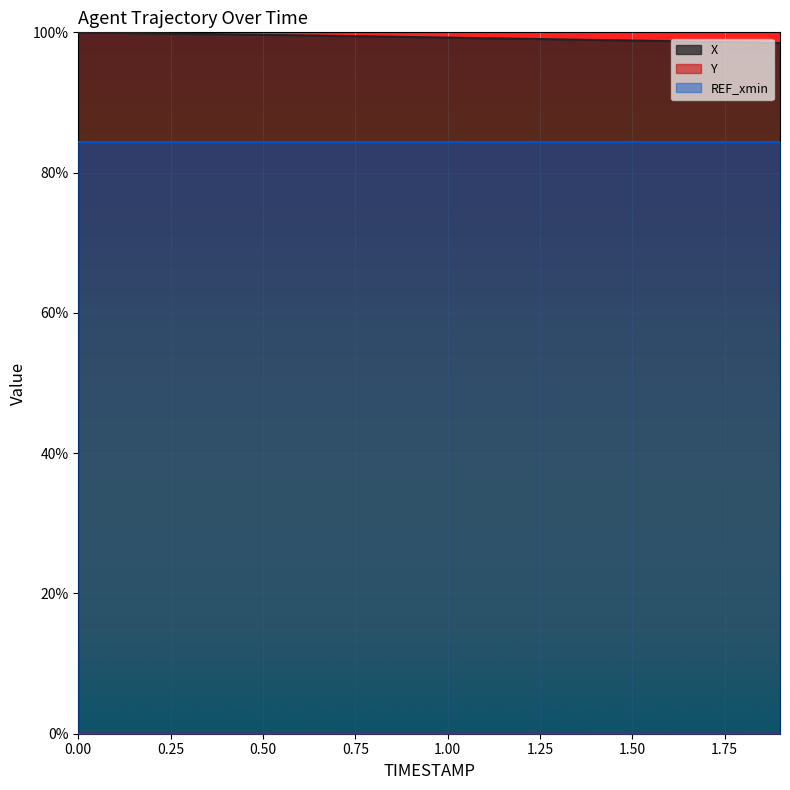

How many lines are shown in the chart?

3